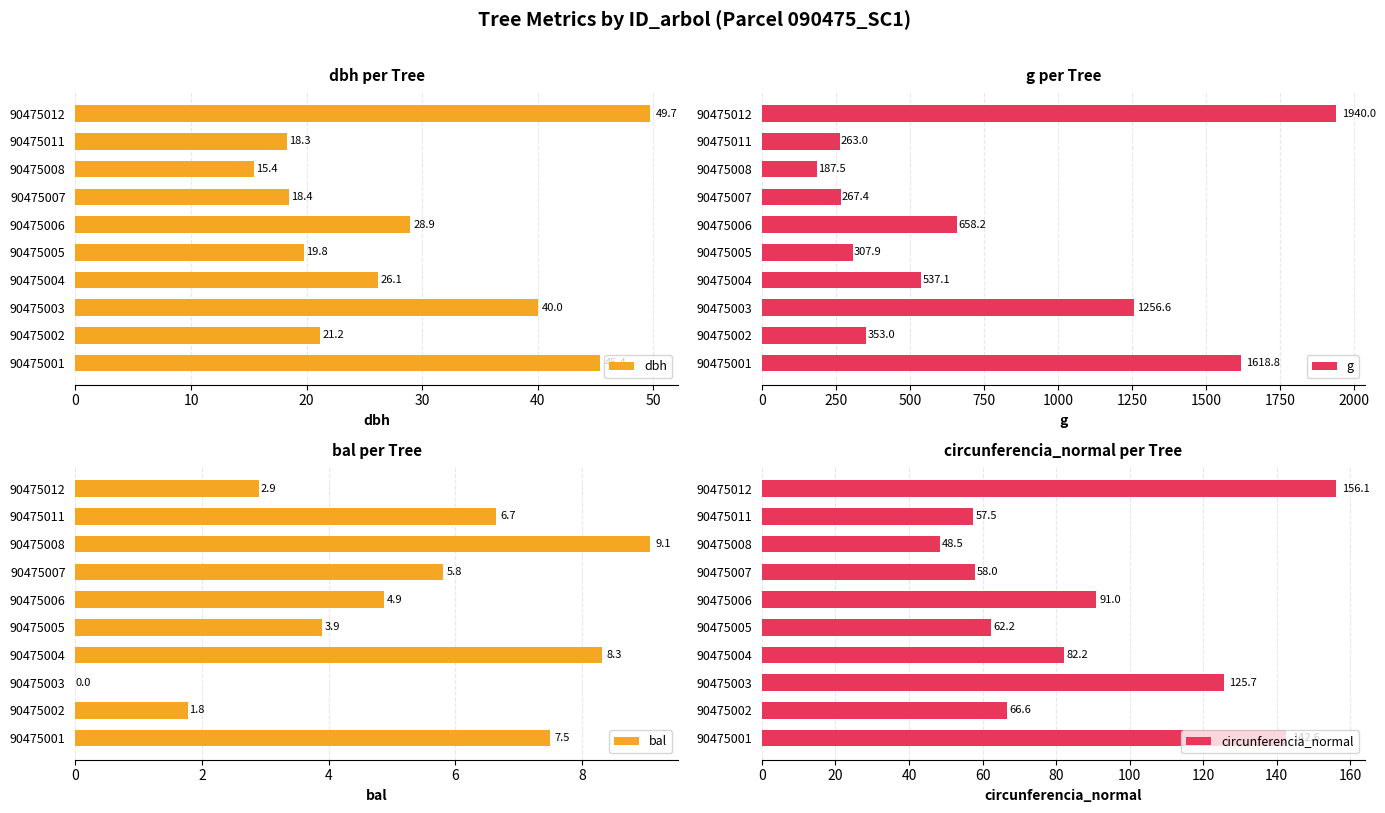

Is it true that dbh equals 49.7 at 90475012?

True